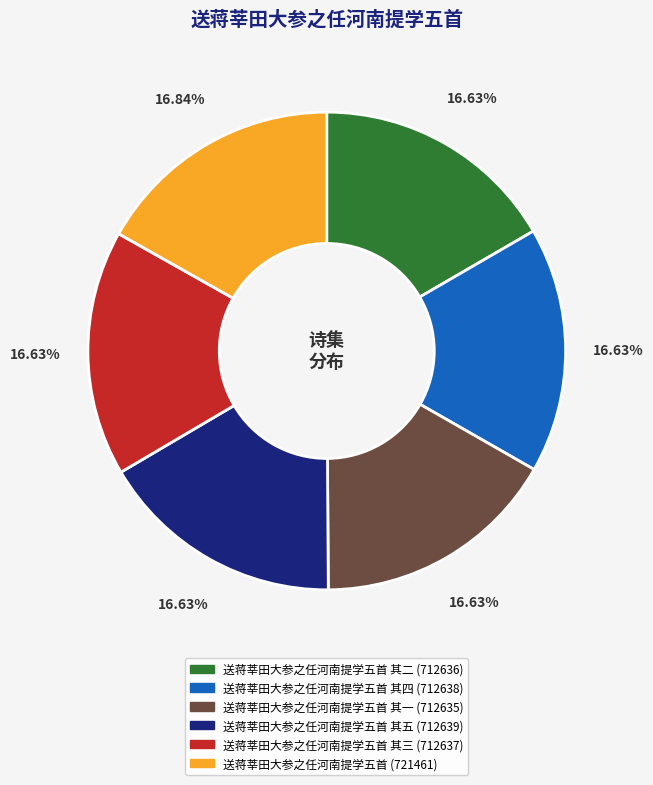

Is there any slice that represents more than half of the pie?

No